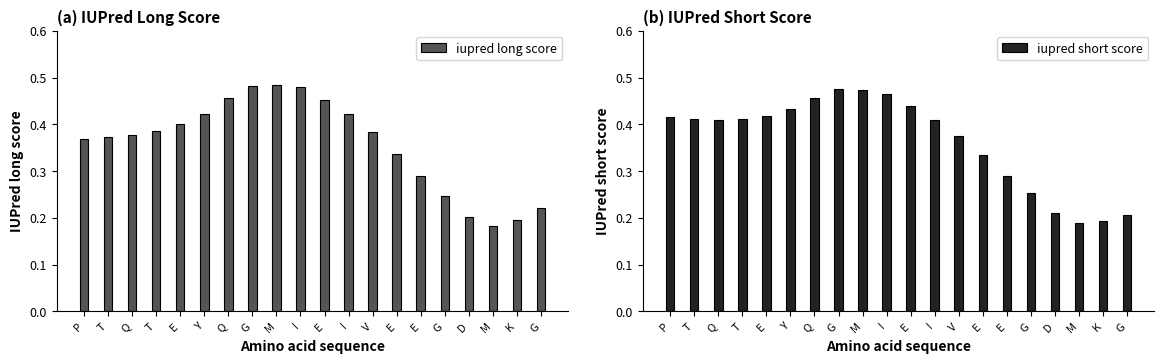

At which label is iupred long score closest to 0?

M